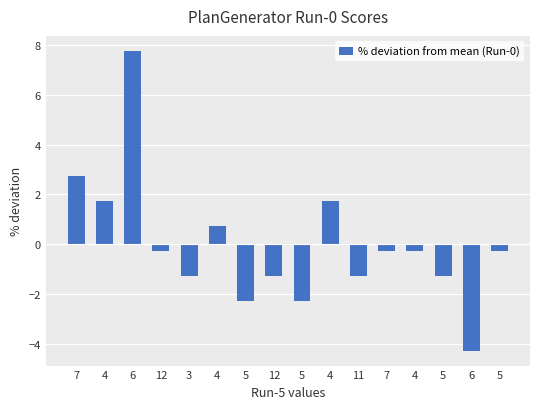

How many values are above zero?

5